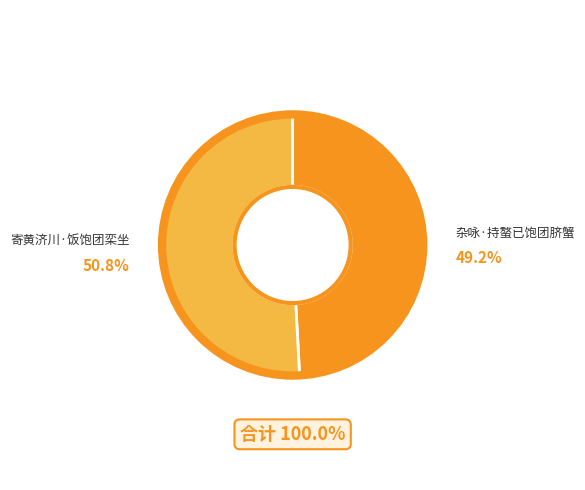

Which has a higher value, 杂咏·持螯已饱团脐蟹 or 寄黄济川·饭饱团栾坐?

寄黄济川·饭饱团栾坐